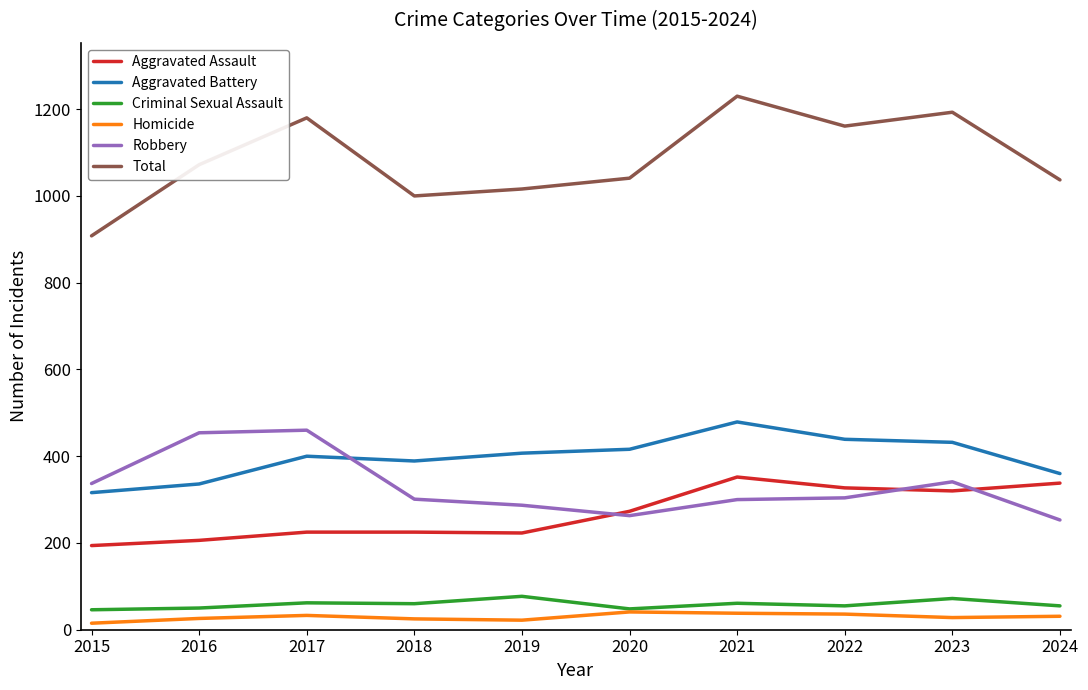

What is the minimum value for Criminal Sexual Assault?

46